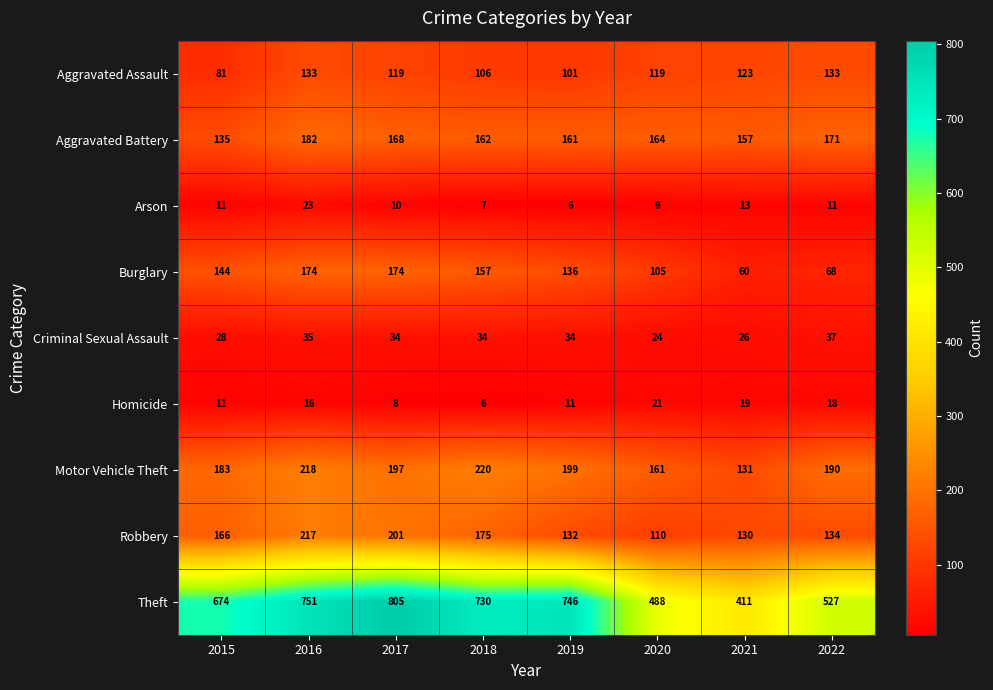

How many data points does each series have?

8